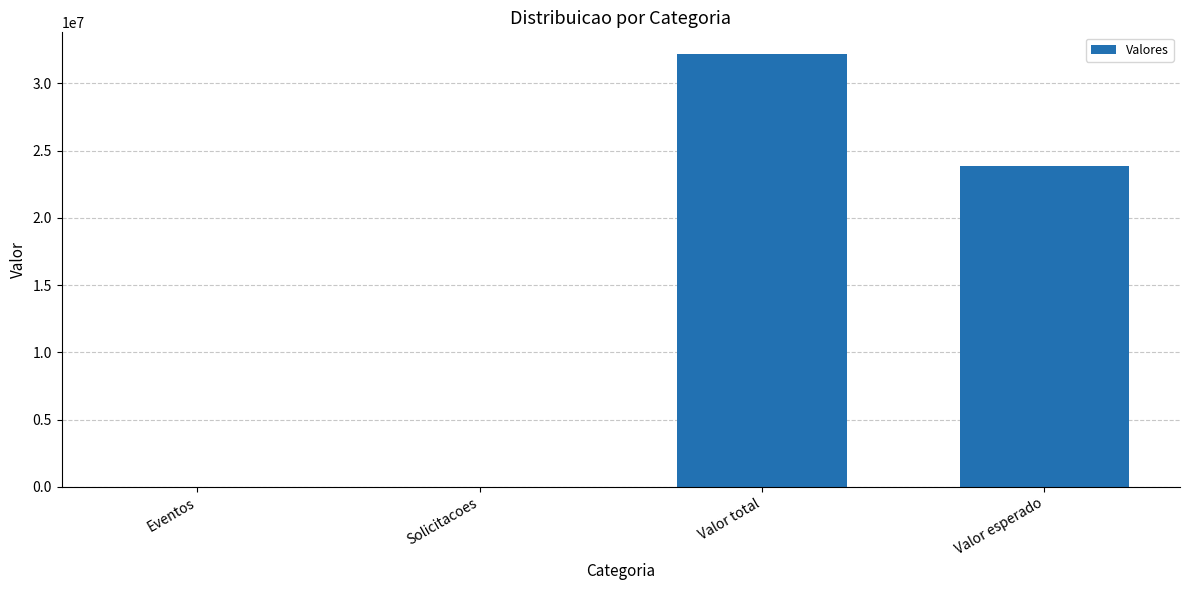

At which label is the value closest to 16097983?

Valor esperado